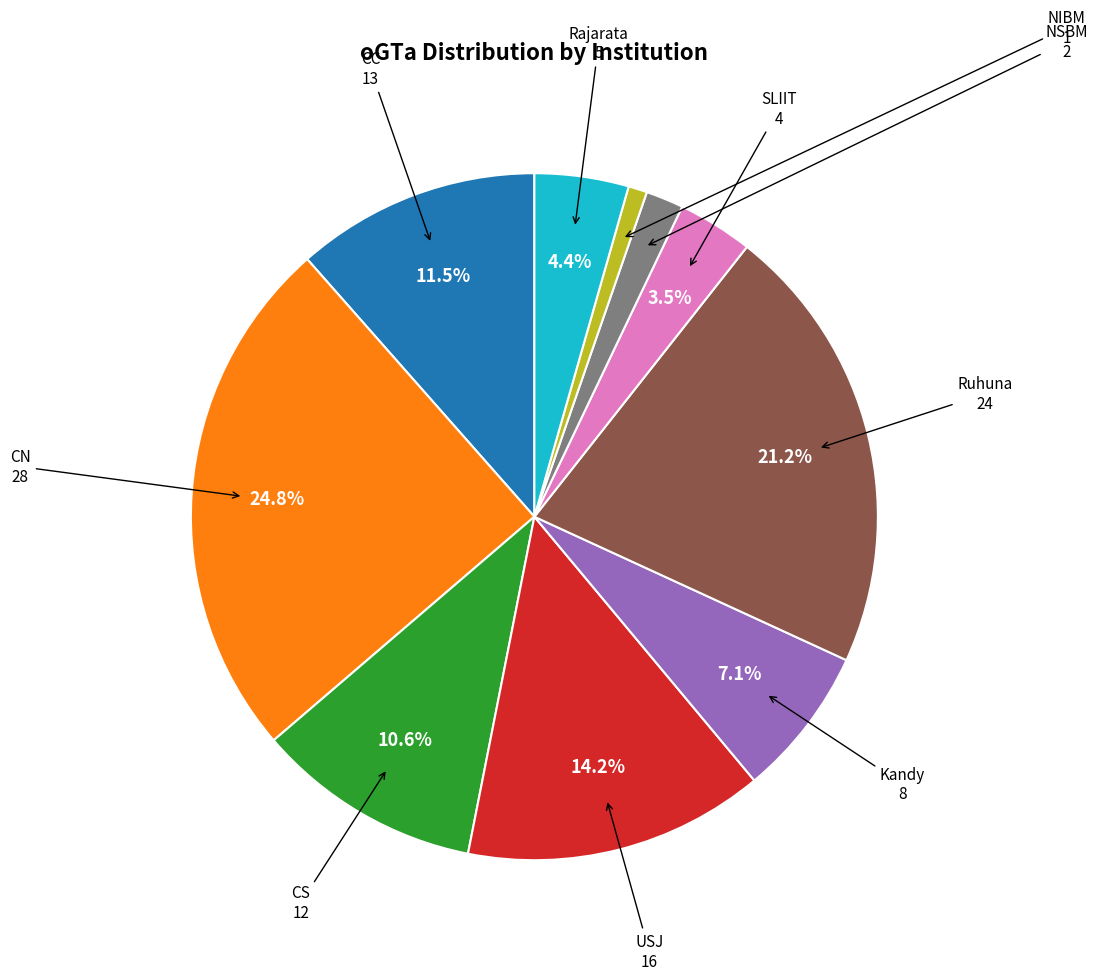

To the nearest percent, what is the combined percentage of NIBM and NSBM?

3%